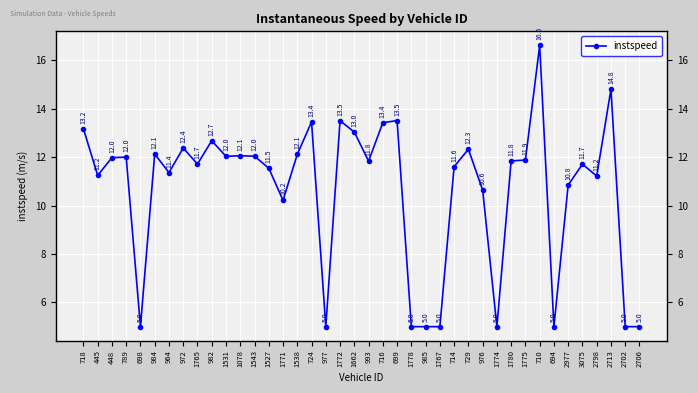

True or false: the data shows 5.2 at 1662.

False